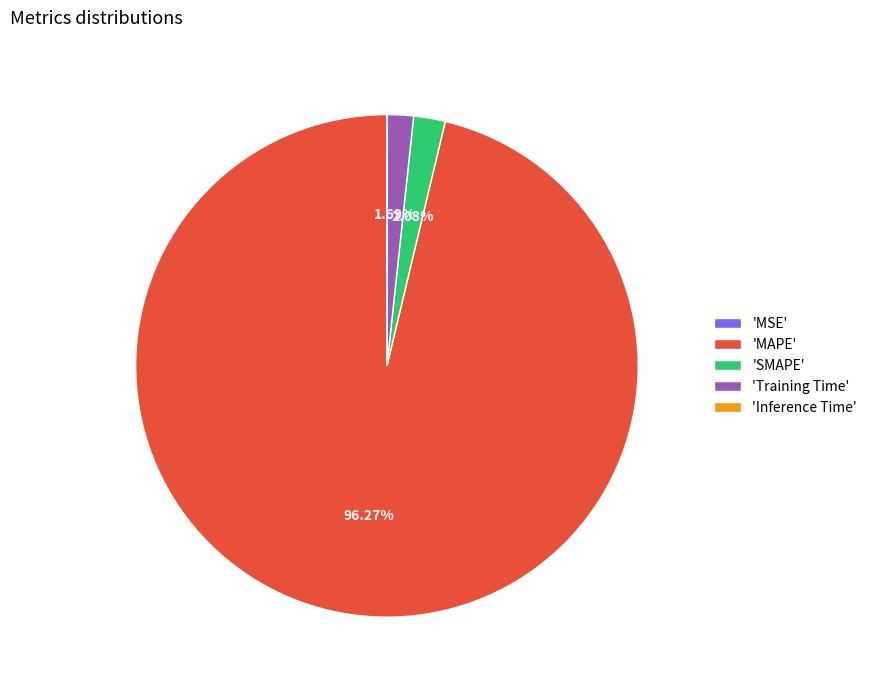

Is there any slice that represents more than half of the pie?

Yes